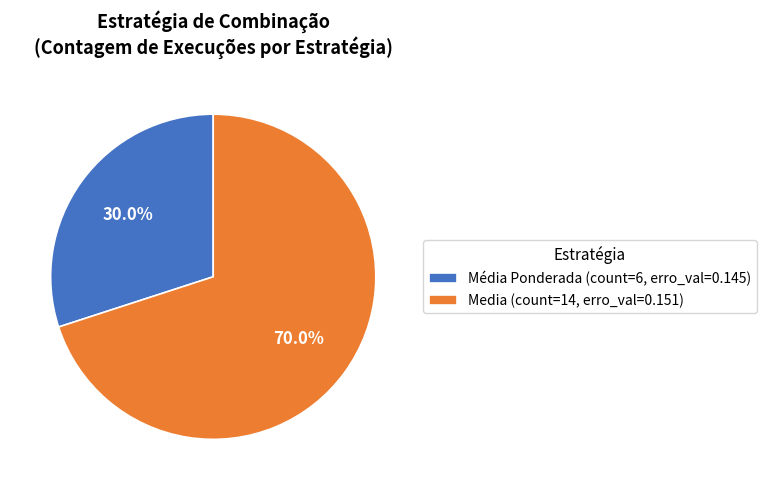

How many slices are in this pie chart?

2